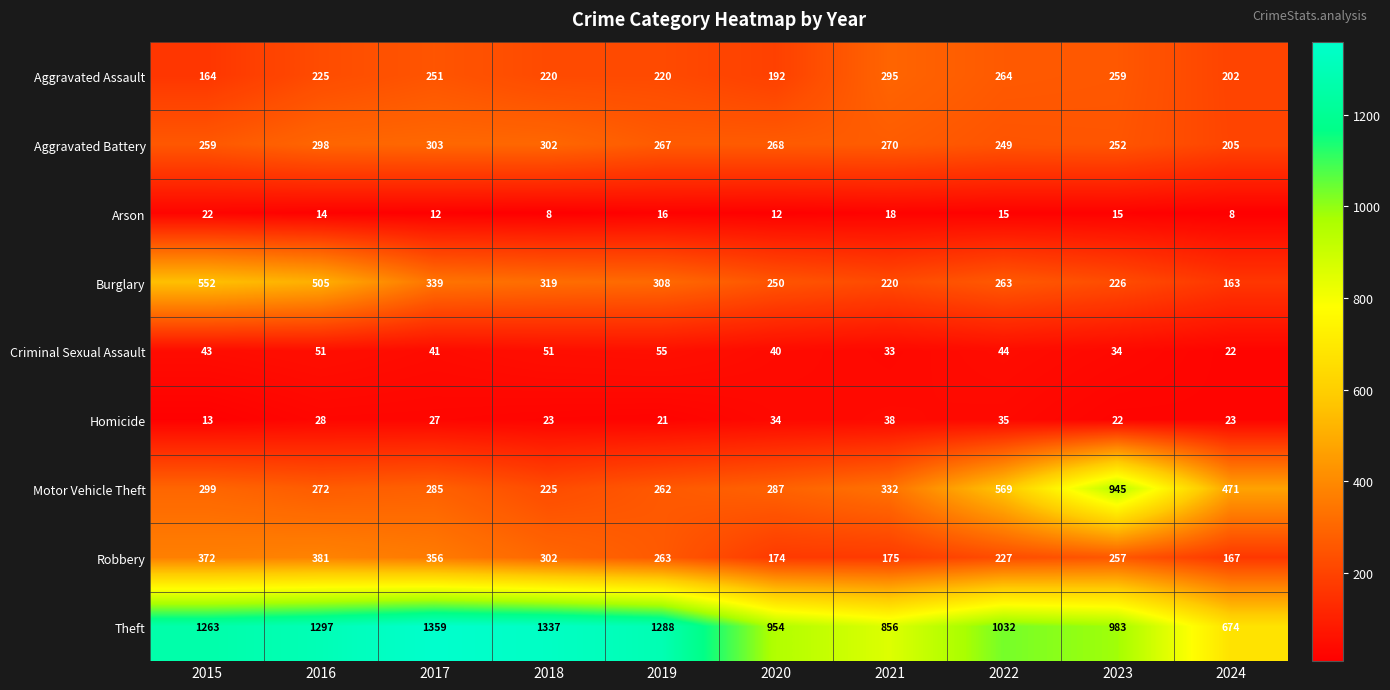

Which category has the highest value across all series?

2017